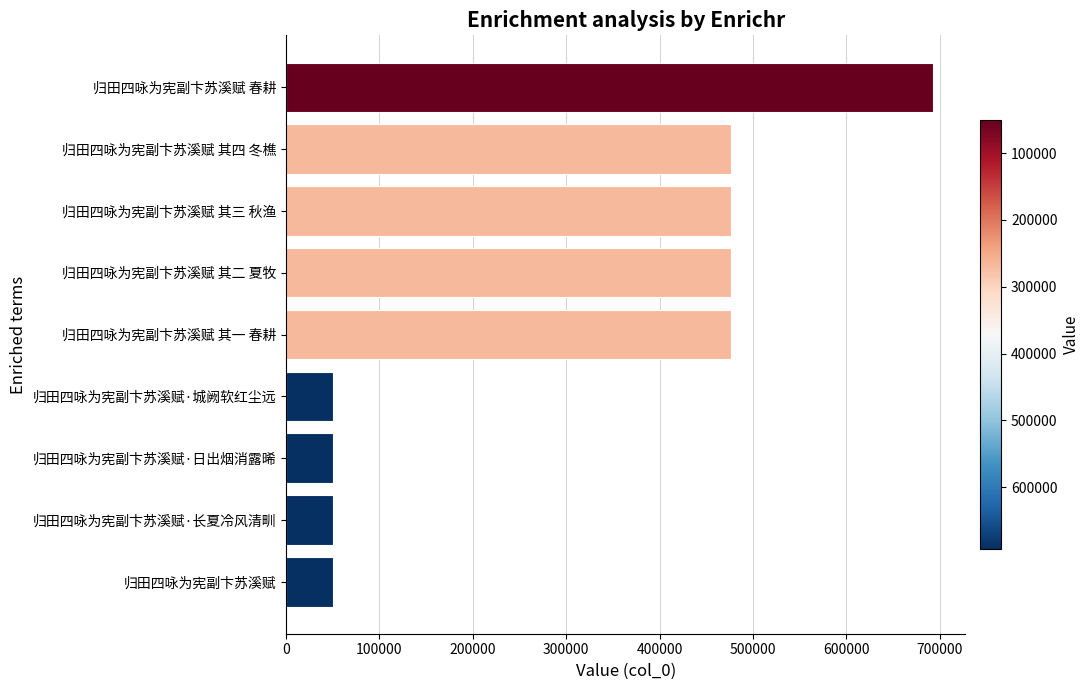

Does the chart contain stacked bars?

No